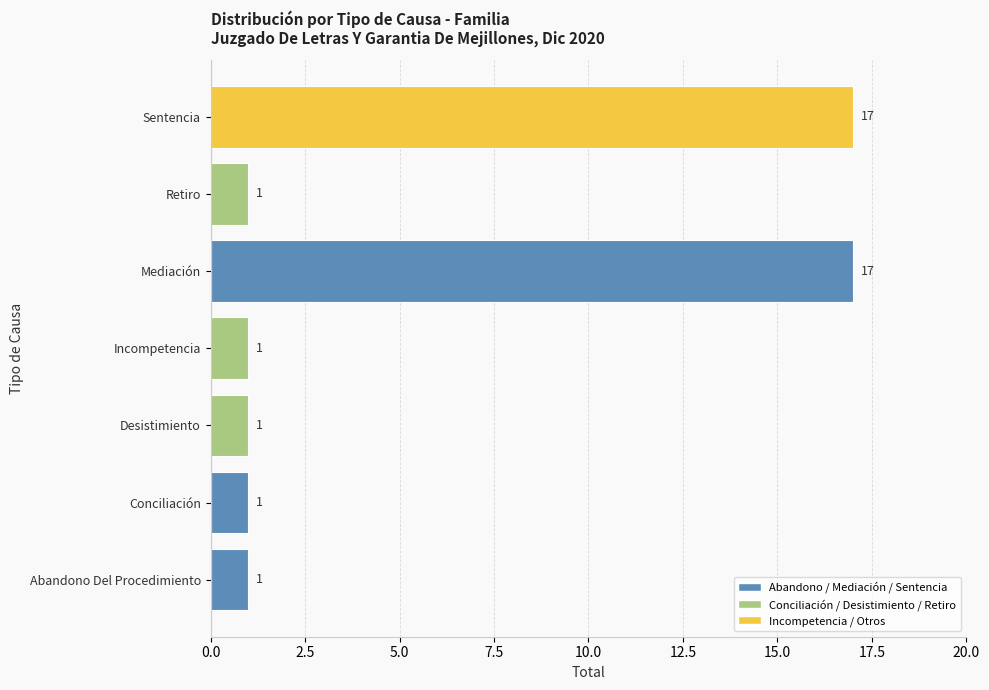

What is the difference between the maximum and second lowest values?

16